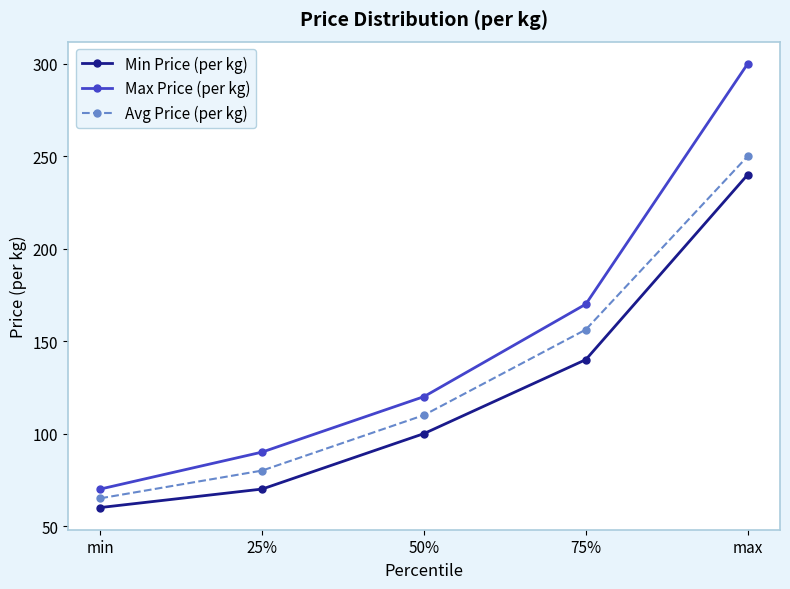

True or false: Avg Price (per kg) has a value of 80.0 at 25%.

True